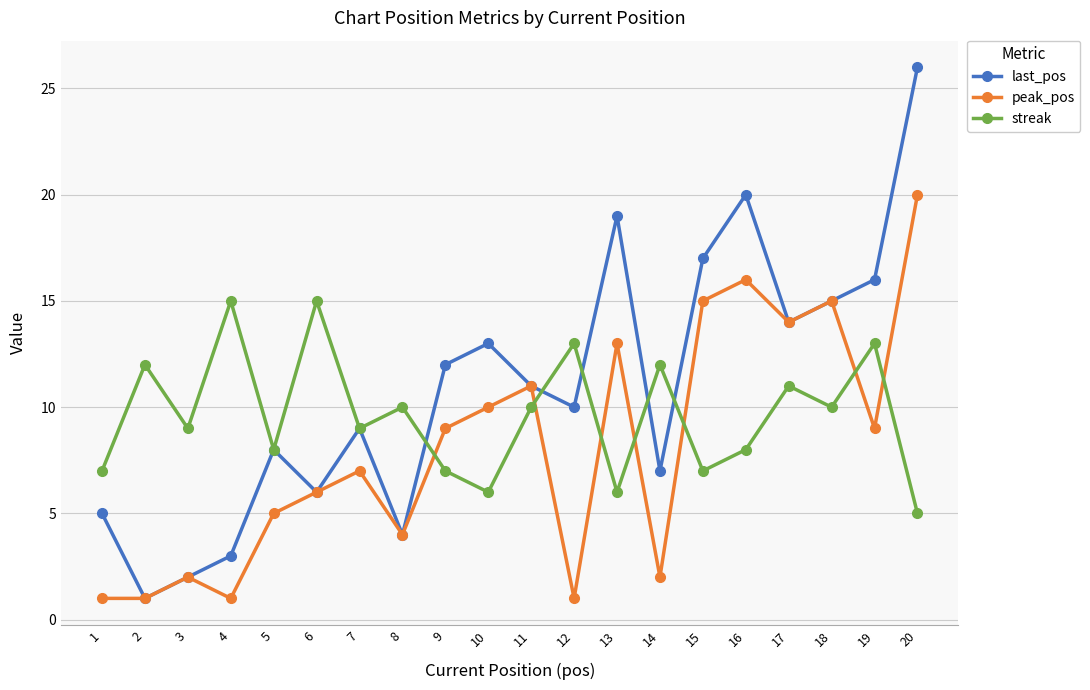

At which category is the sum across all series the highest?

20